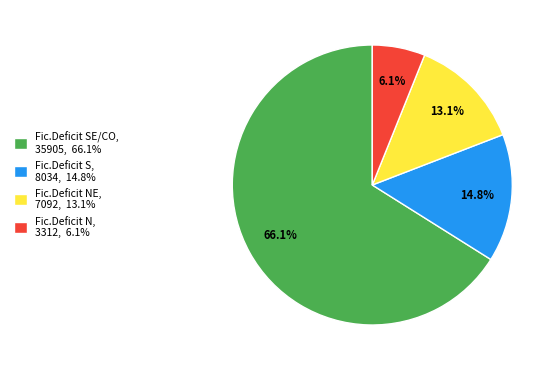

Between Fic.Deficit SE/CO, 35905, 66.1% and Fic.Deficit S, 8034, 14.8%, which is larger?

Fic.Deficit SE/CO, 35905, 66.1%